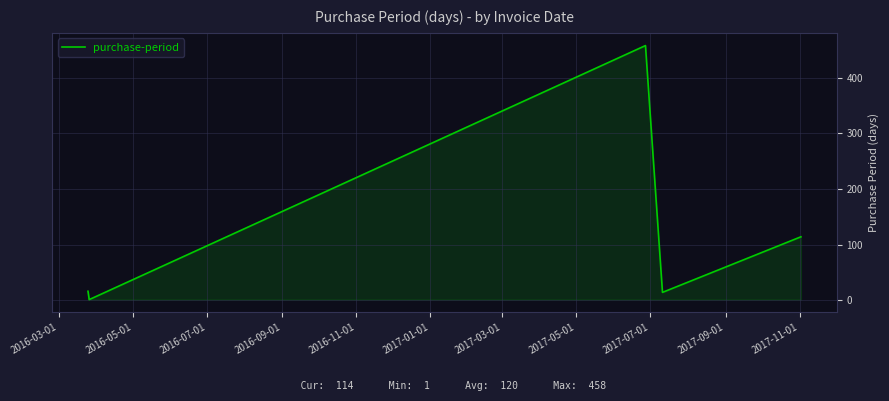

How many interior local peaks (higher than both neighbors) does the data have?

1